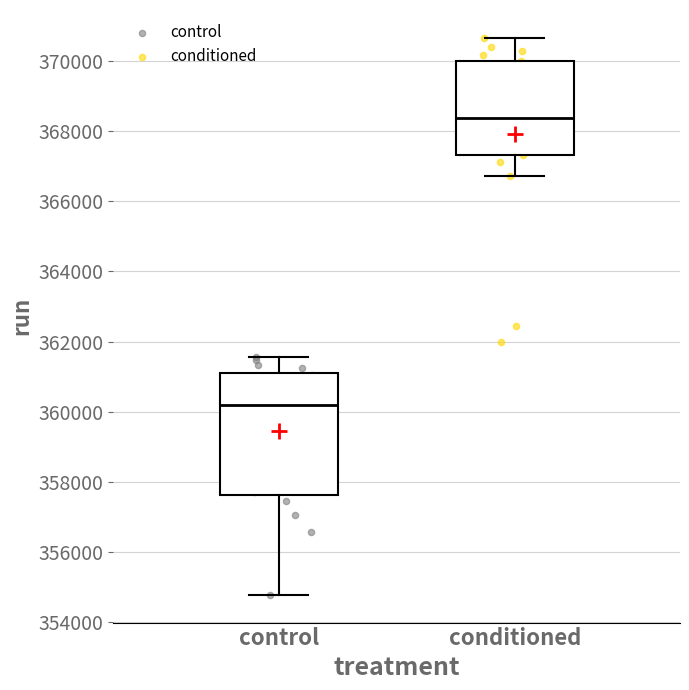

Which box has the lowest median line?

control